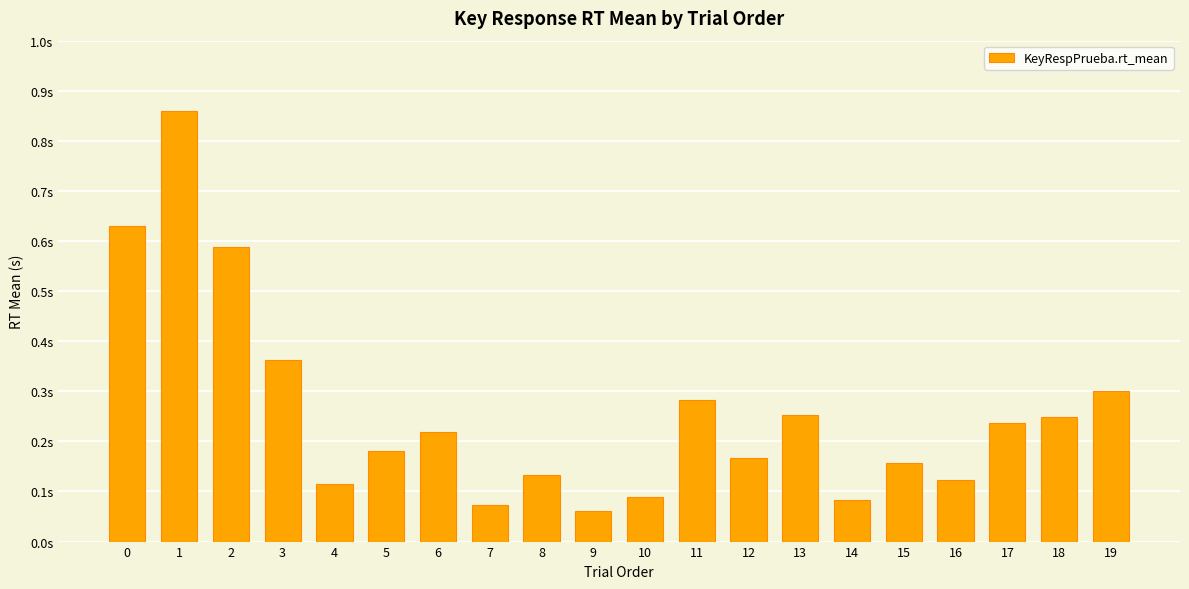

What is the maximum value shown in the chart?

0.9